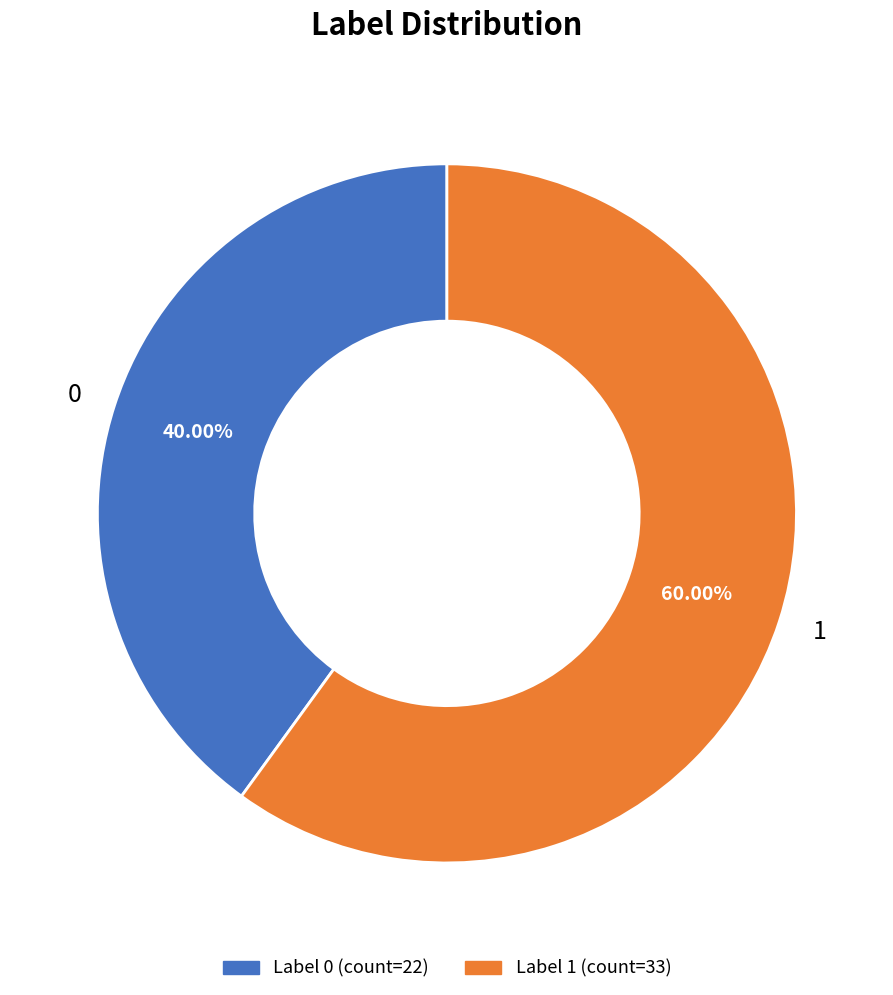

How many slices are in this pie chart?

2